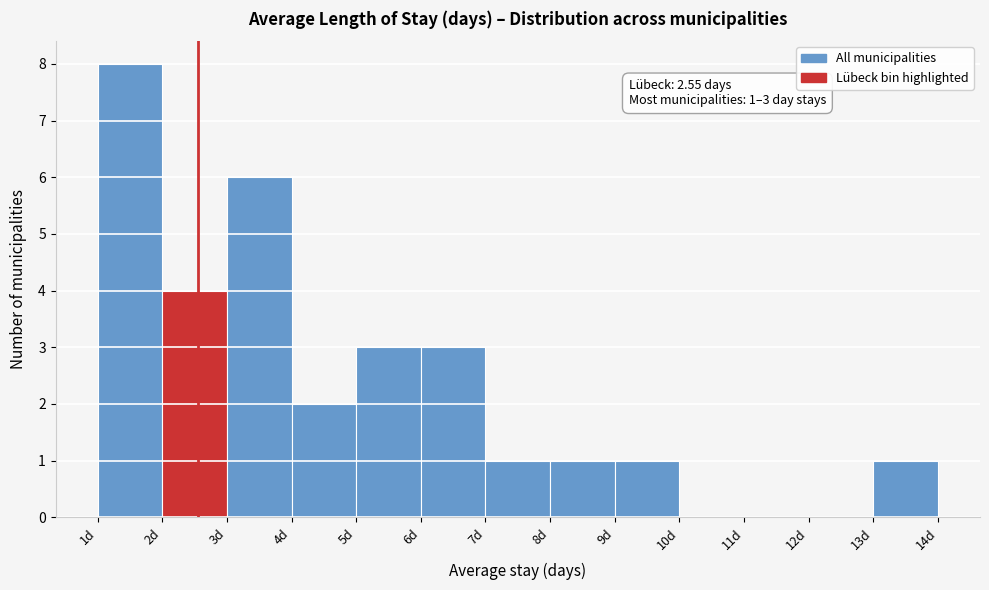

Over which range of the x-axis is the bar tallest?

1 to 2